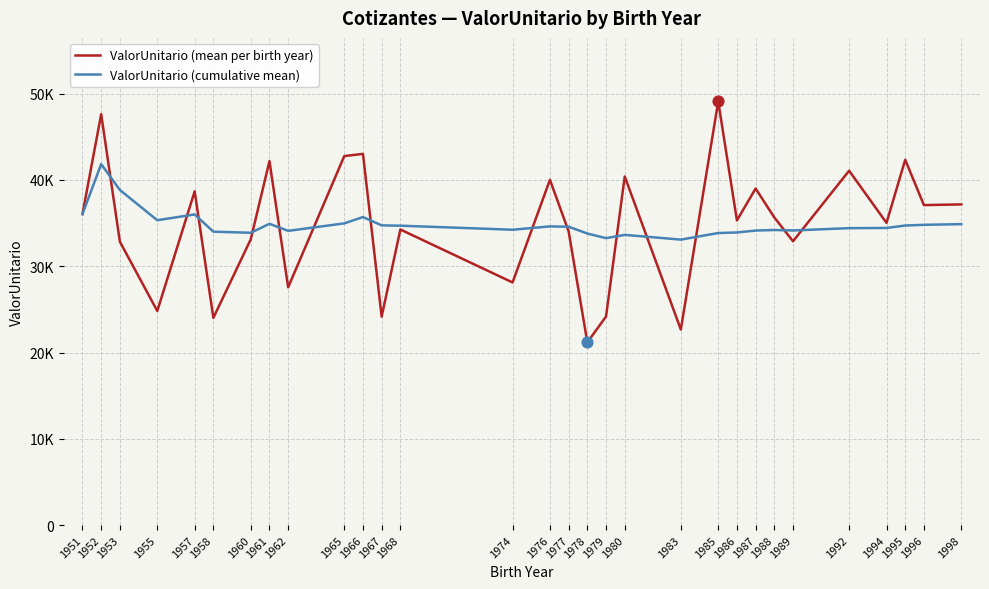

What is the total value across all series at 1962?

61662.1